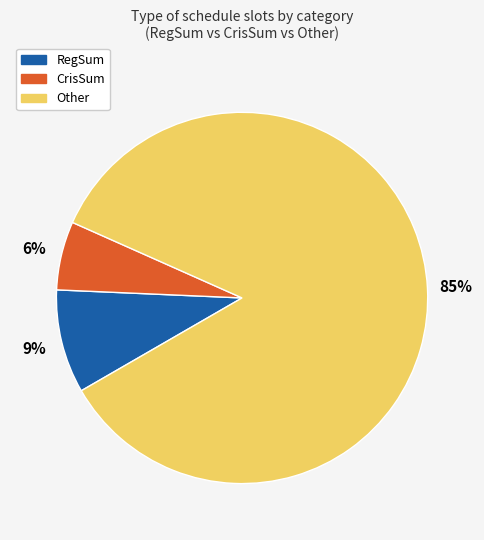

Does any single category account for the majority?

Yes